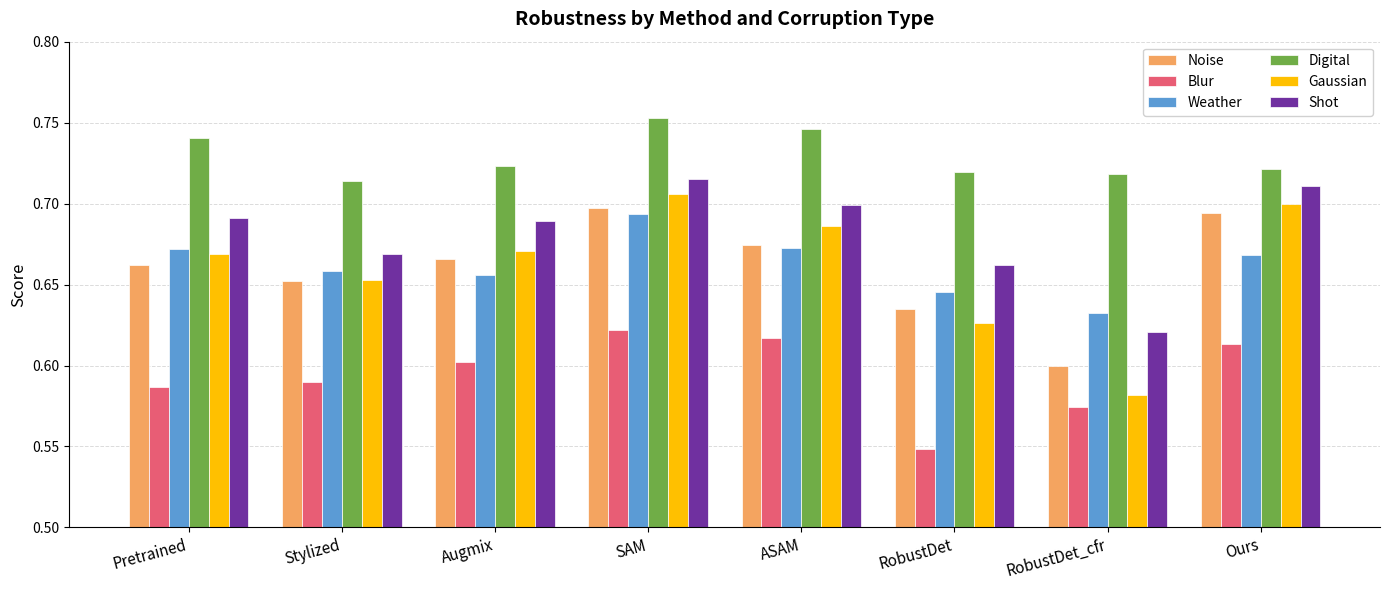

What is the total value across all series at Ours?

4.1